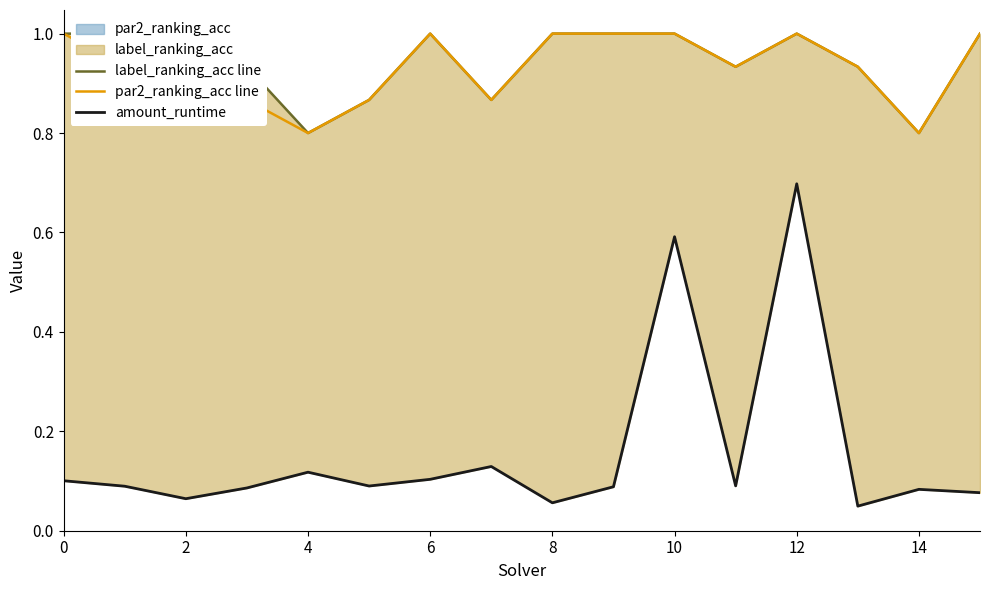

At how many categories does at least one series exceed 0?

16